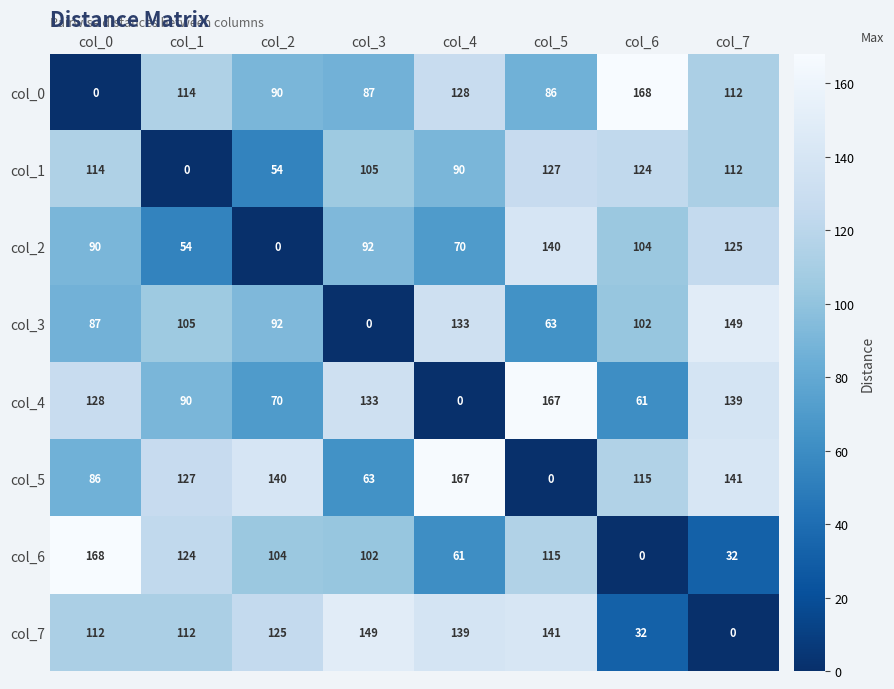

At which category is the sum across all series the highest?

col_5